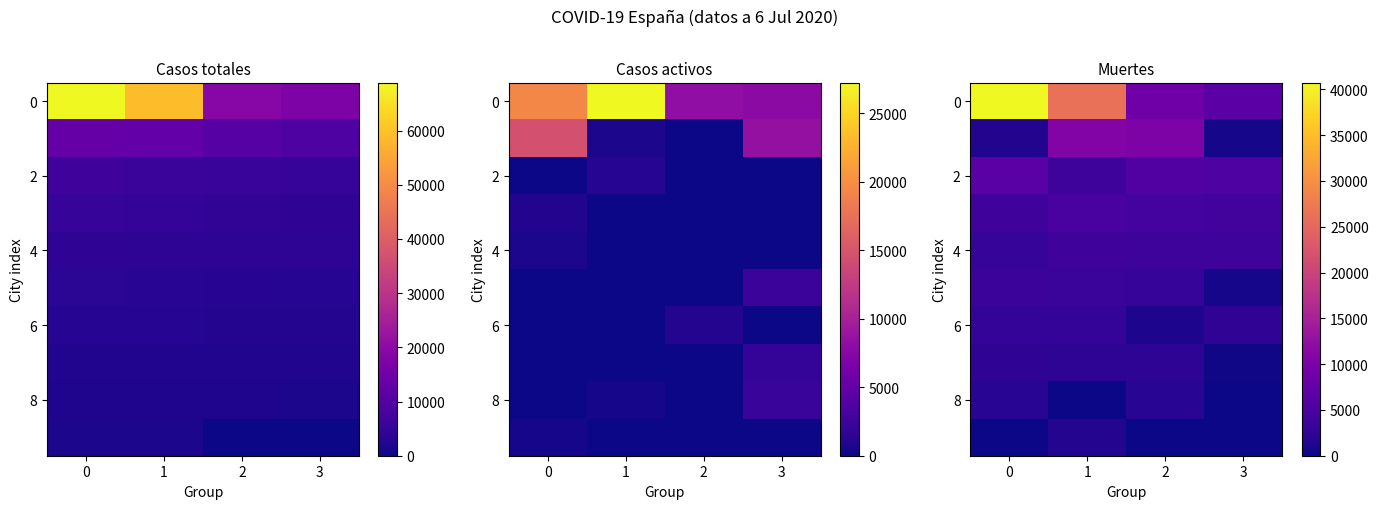

How many data points does each series have?

4